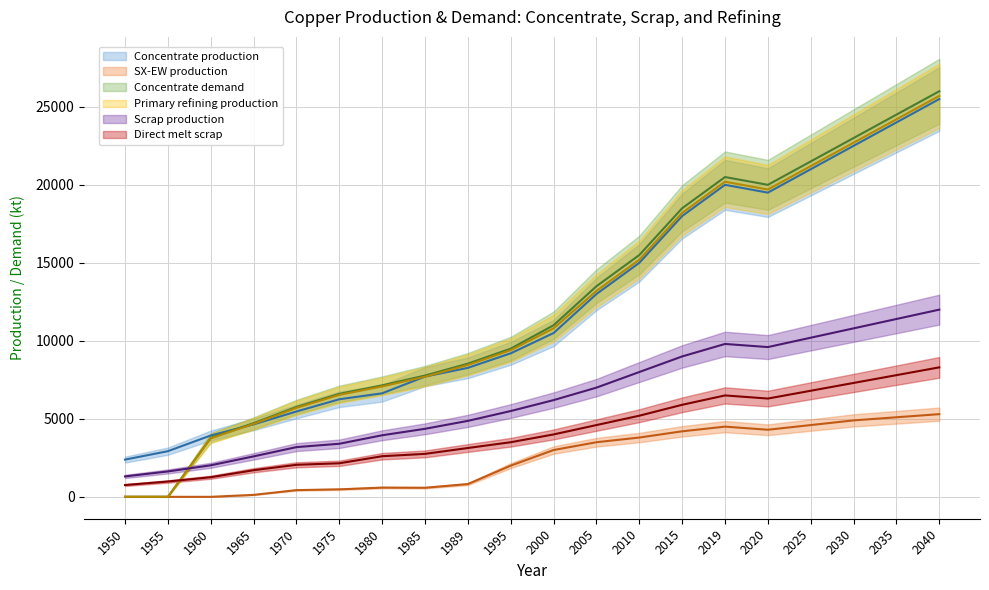

The Direct melt scrap series shows 3500.0 at 1995. True or false?

True